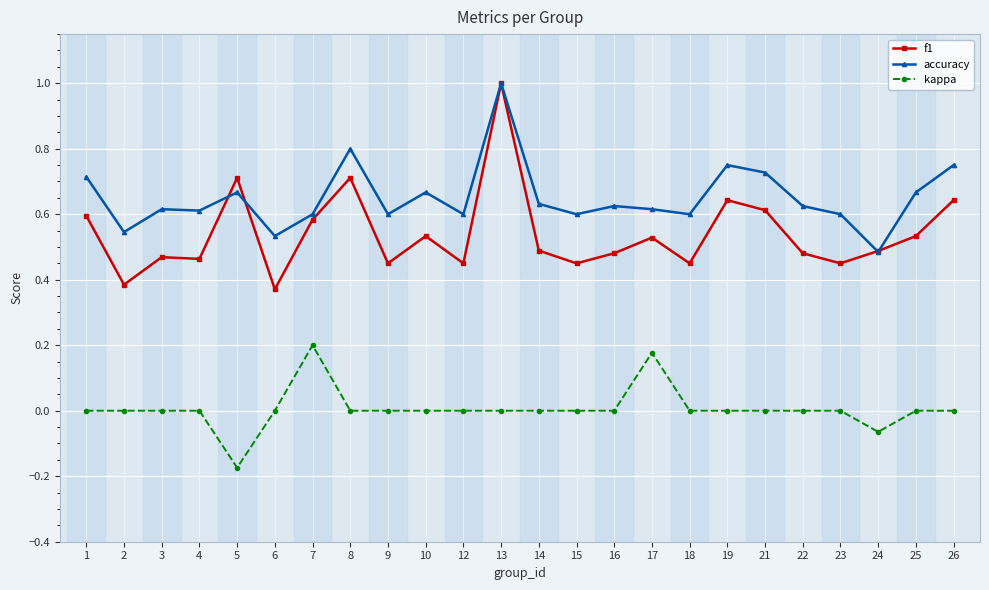

What is the sum of all kappa values?

0.1